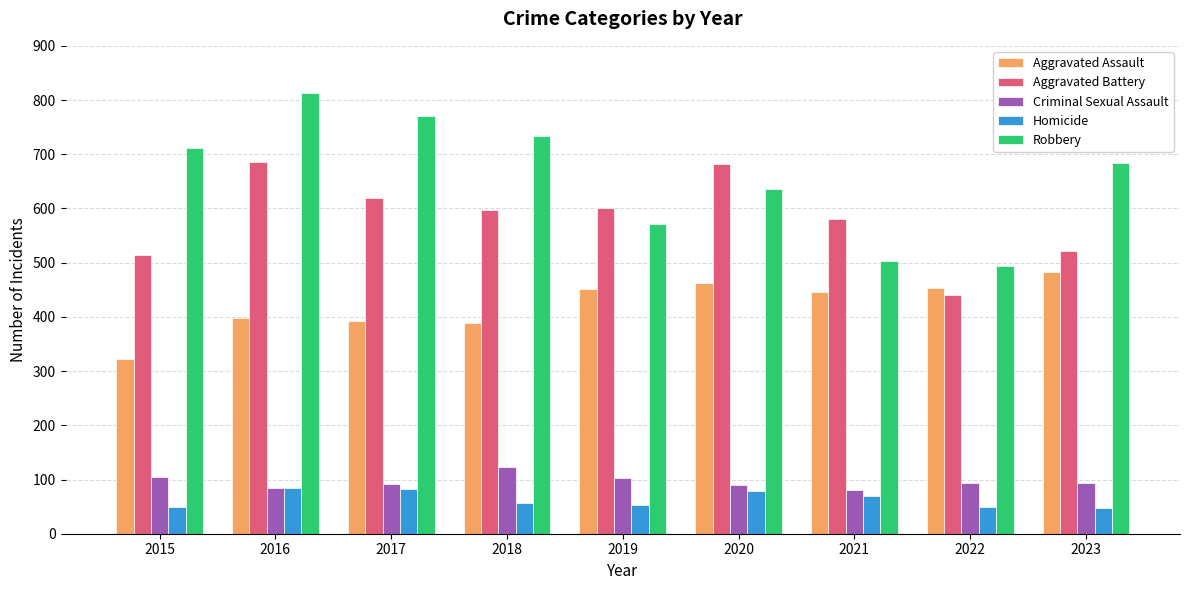

How many bars are there in each group?

5